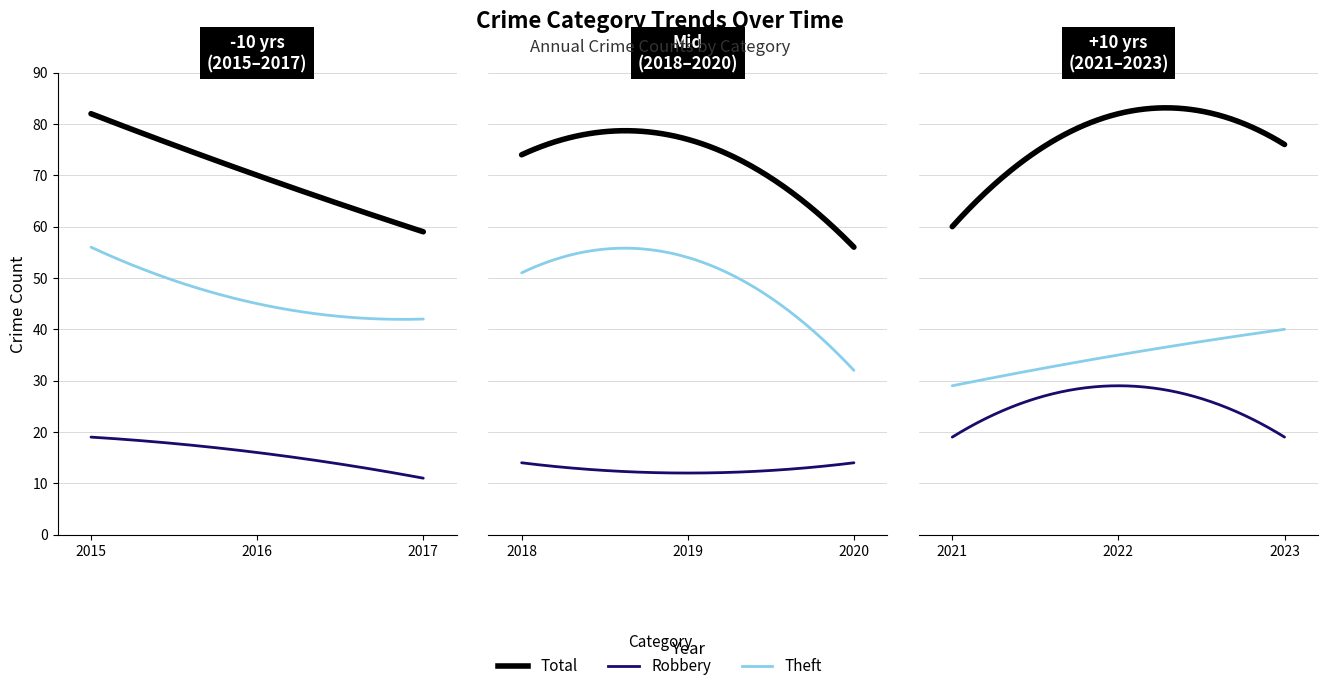

At which label does Theft reach its peak?

2015